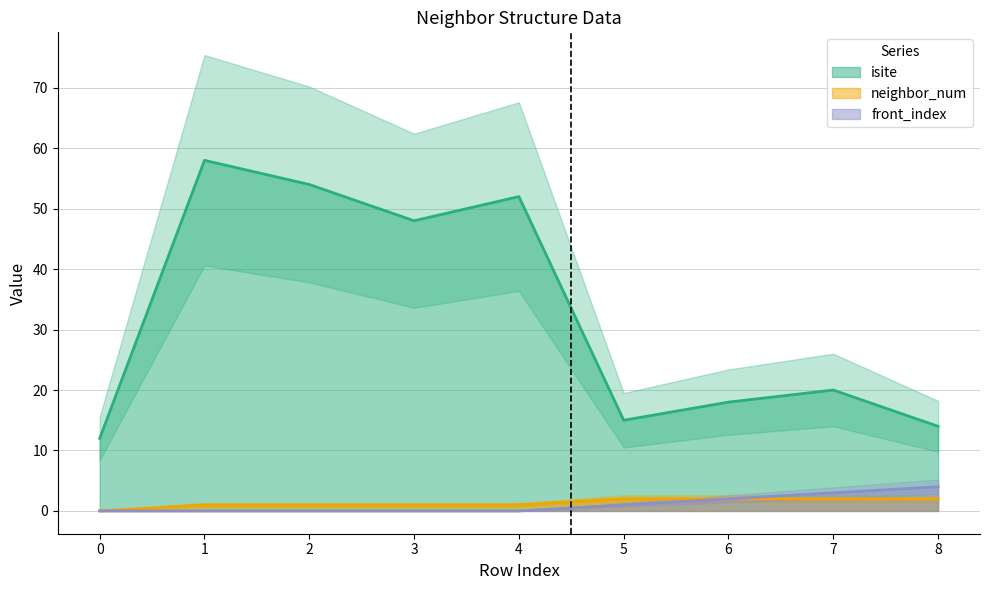

Which series has the largest total across all categories?

isite